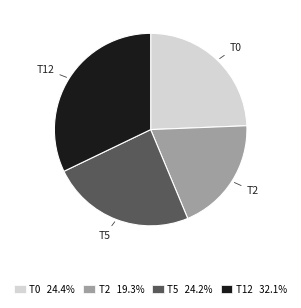

True or false: T5 accounts for 36% of the total.

False